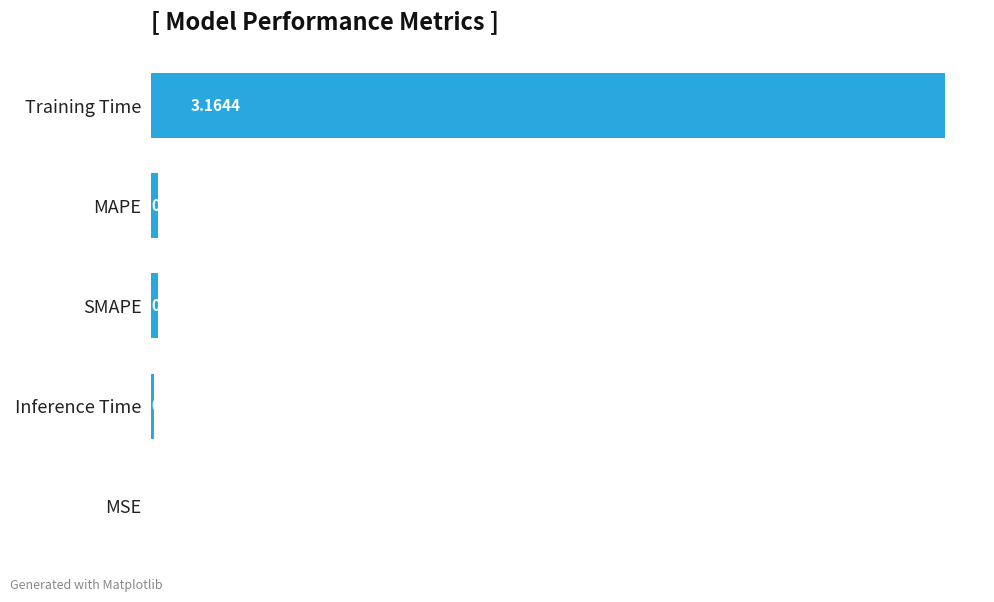

Between Training Time and MSE, which is larger?

Training Time